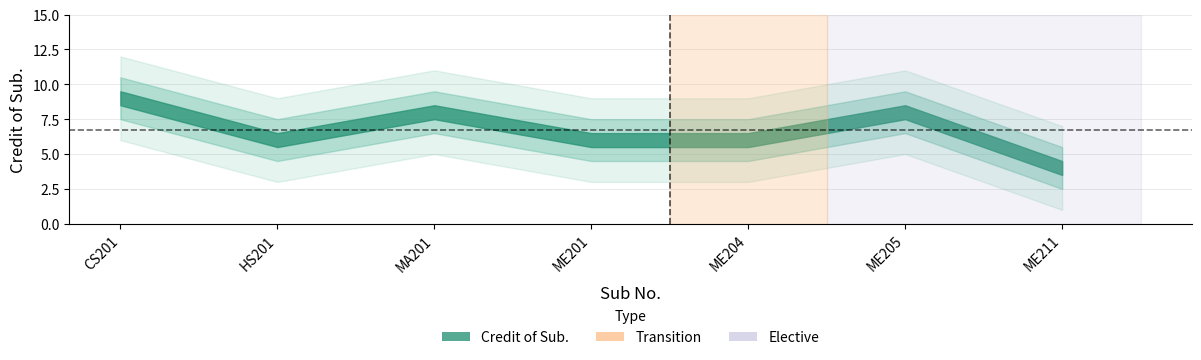

At which label is the value closest to 6?

HS201